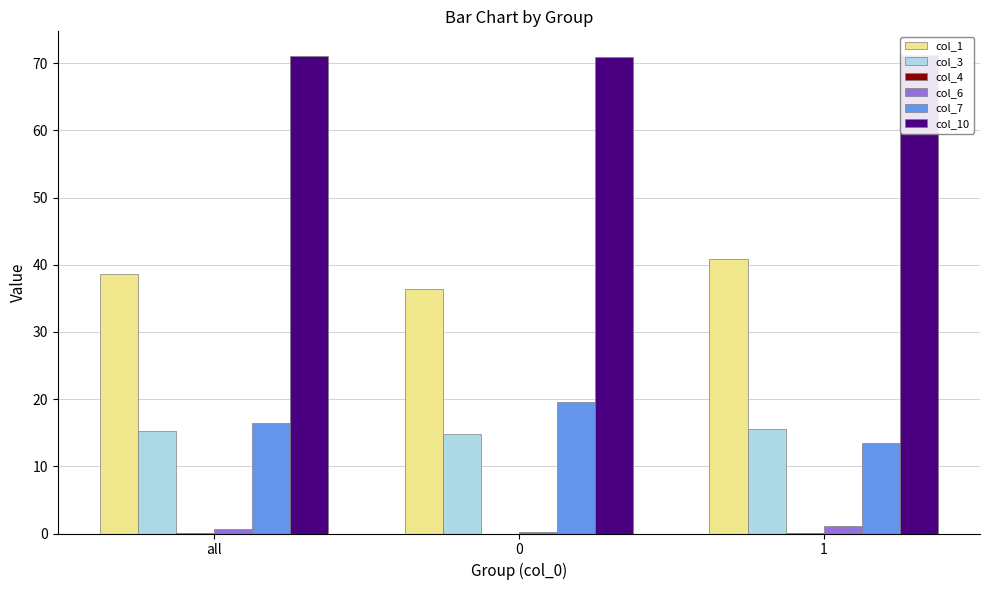

Which series has the largest range (max minus min)?

col_7